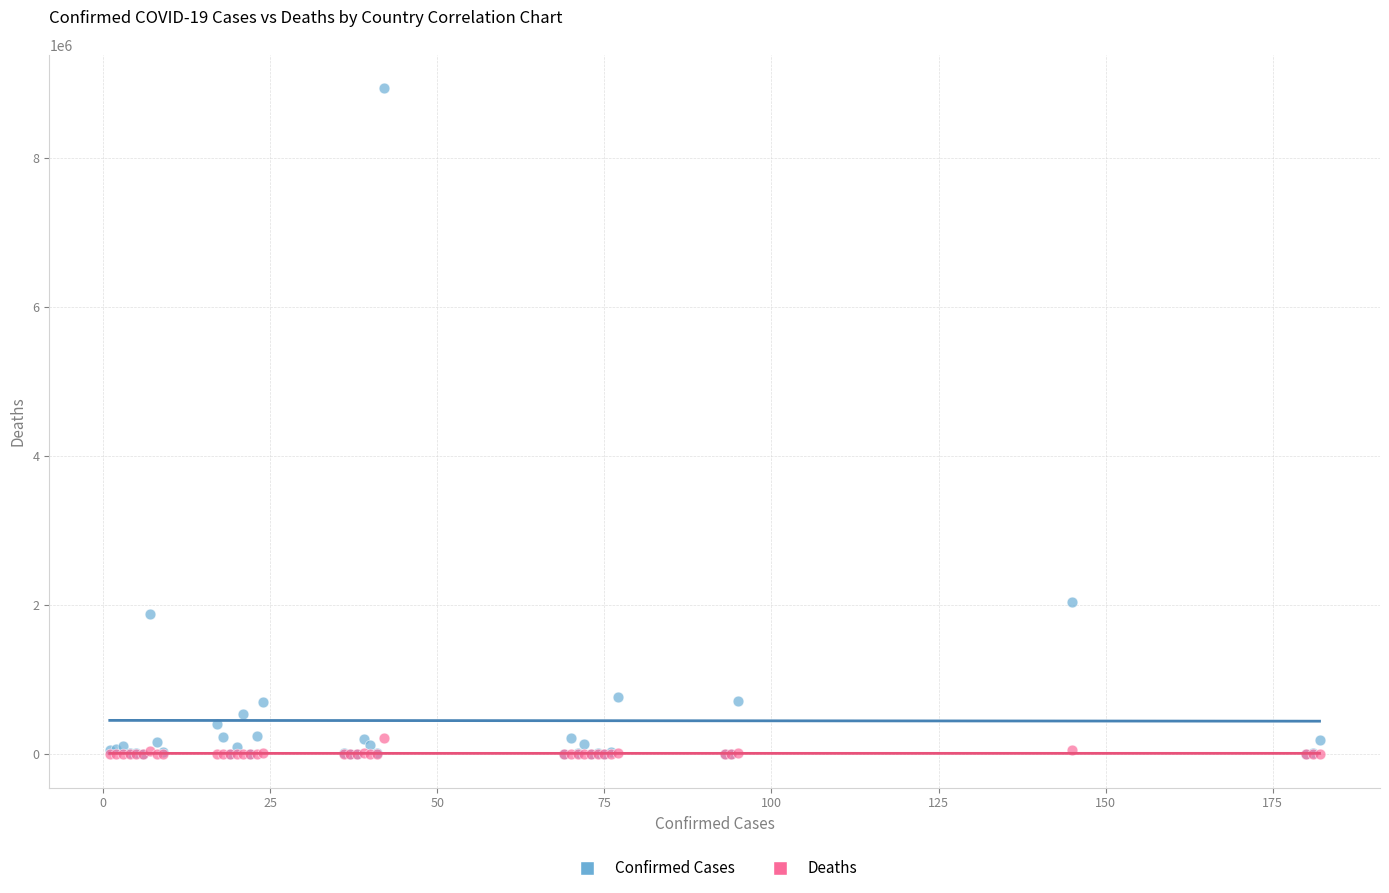

What are all the series names shown in the legend?

Confirmed Cases, Deaths